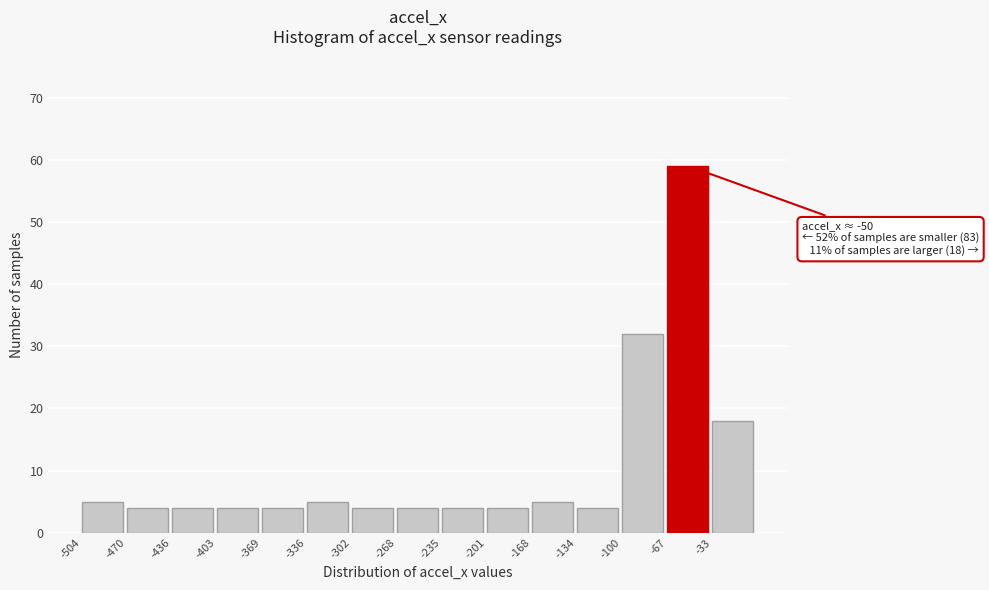

Over which range of the x-axis is the bar tallest?

-65 to -35